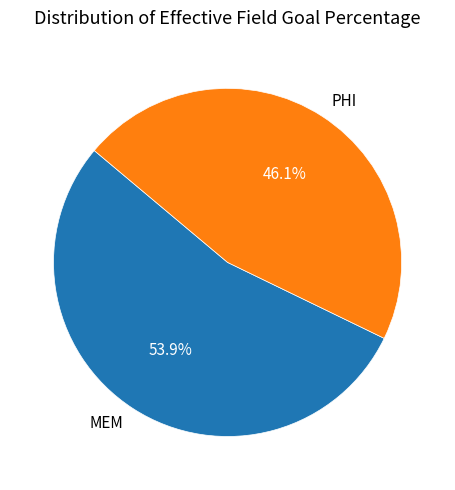

To the nearest percent, what is the difference between the largest and smallest slice percentages?

8%